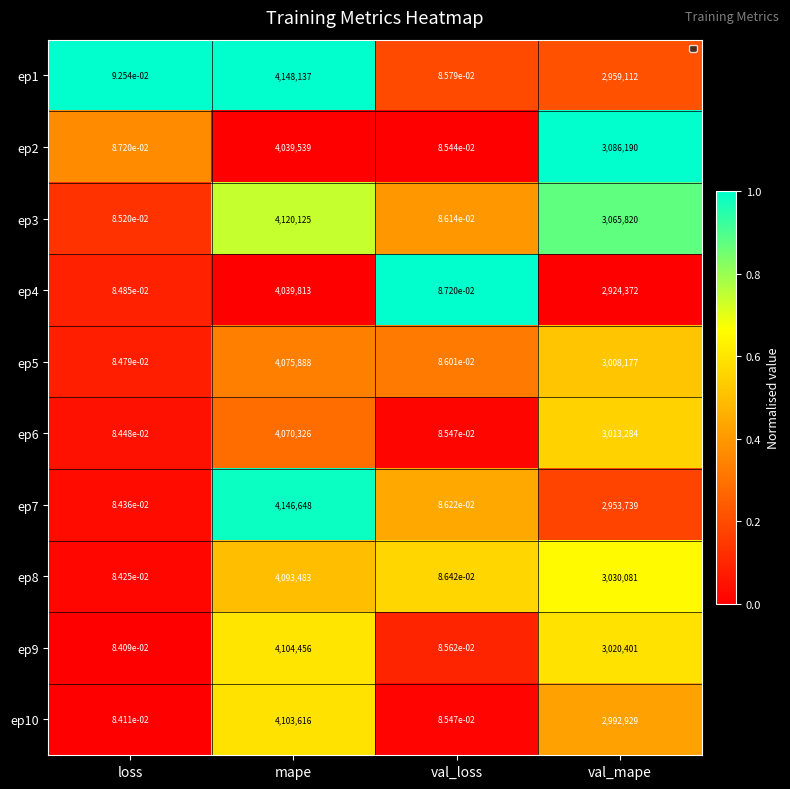

Where is ep3 nearest to the value 2060062?

val_mape